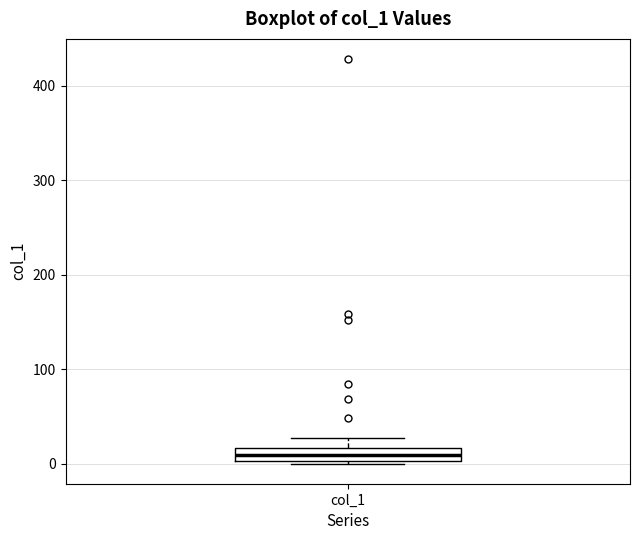

Where is the upper edge of the box for col_1 on the y-axis? The values are not printed on the chart, so give them approximately, as read against the axis.

20